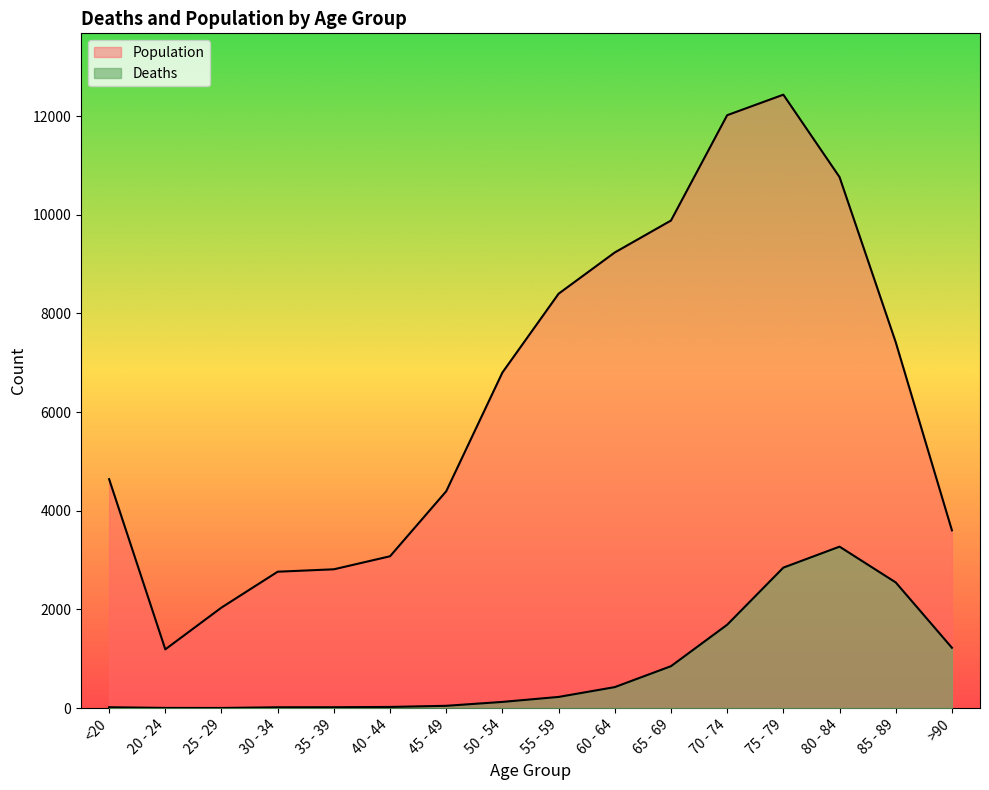

What is the difference between the Population values at 45 - 49 and 85 - 89?

3021